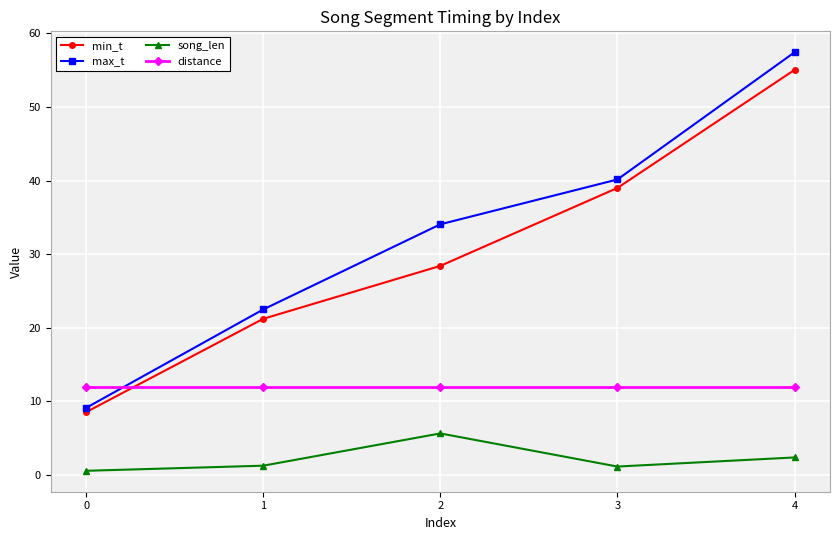

How many lines are shown in the chart?

4